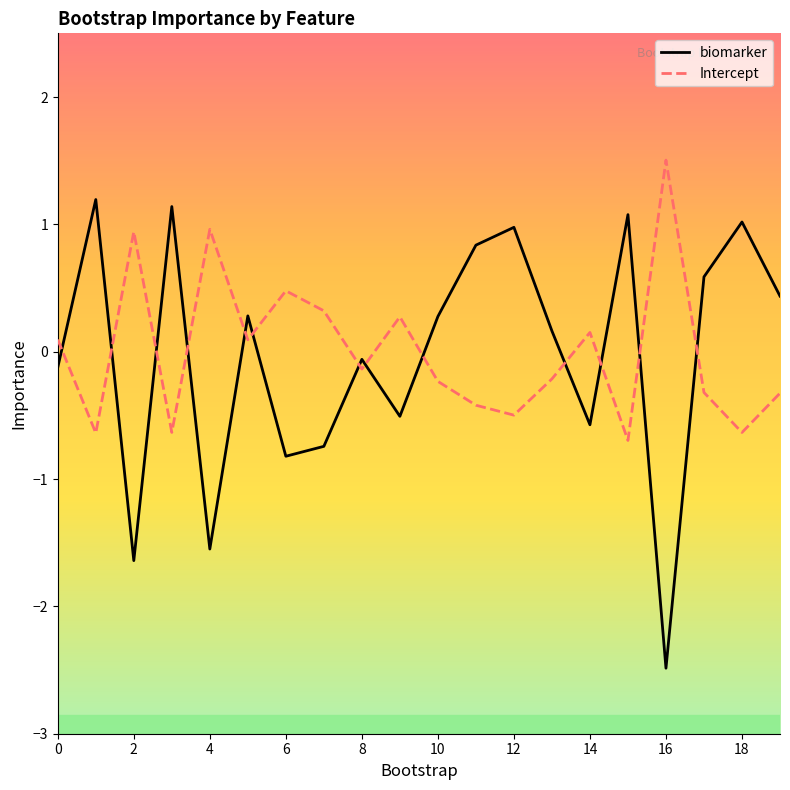

How many intersections are there between biomarker and Intercept?

13